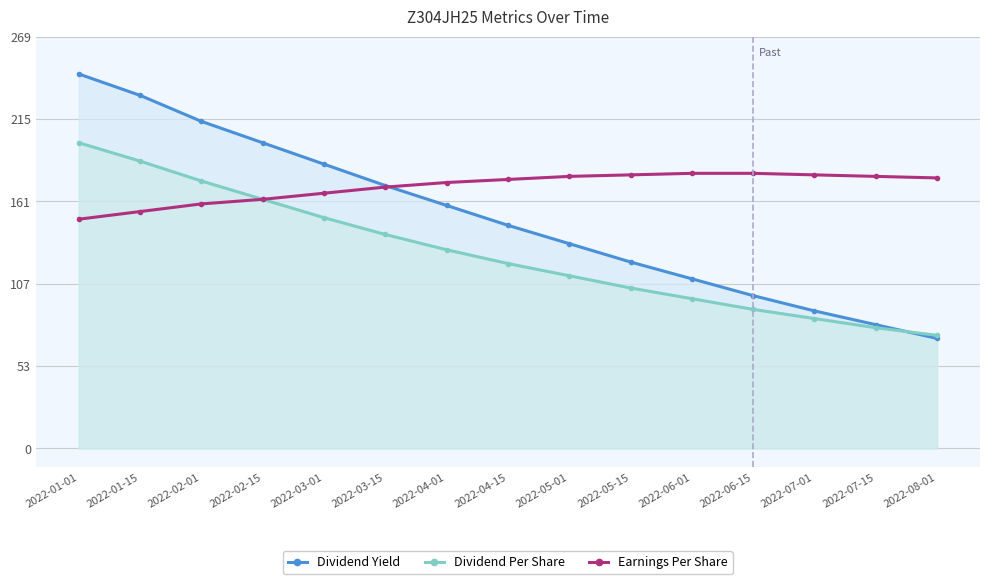

What position from the right is 2022-08-01?

1